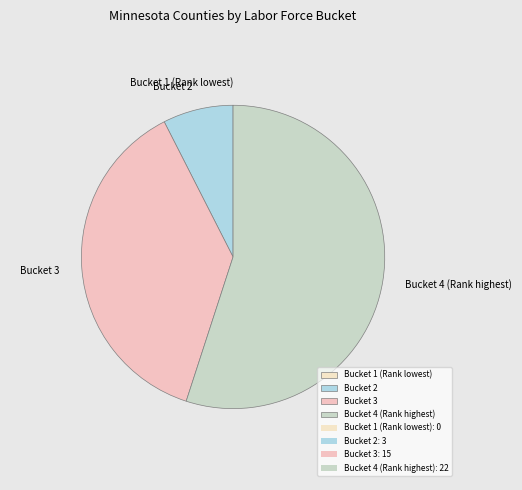

Between Bucket 4 (Rank highest) and Bucket 2, which is larger?

Bucket 4 (Rank highest)